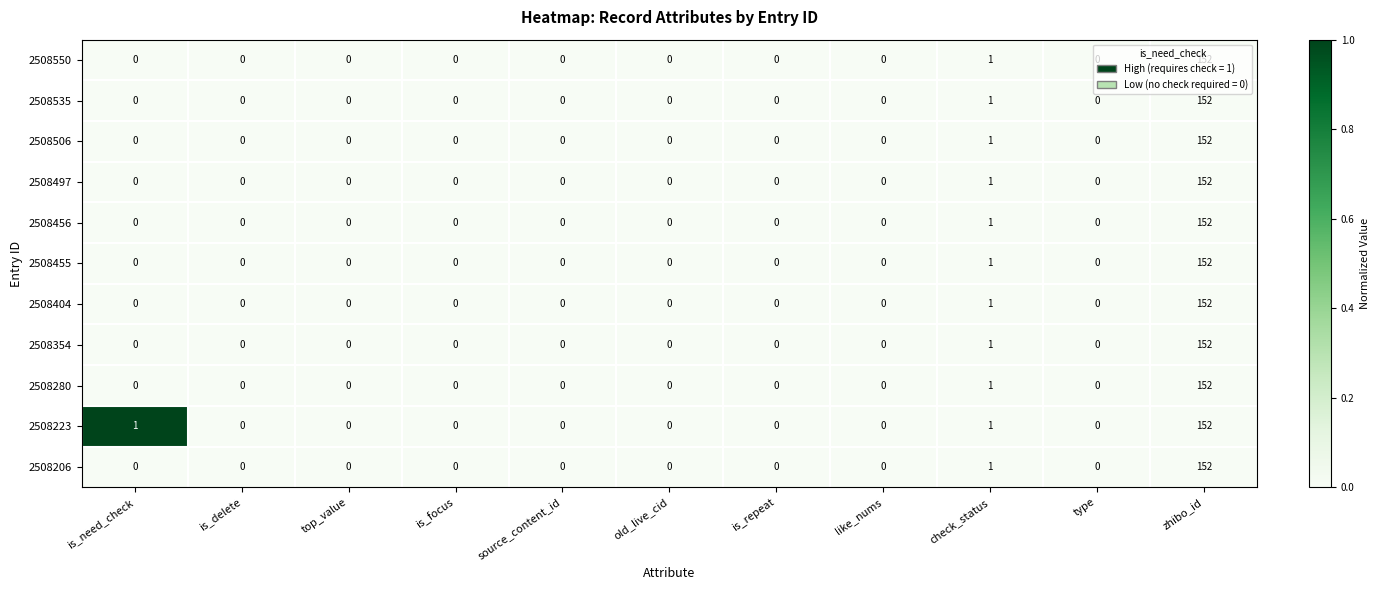

What is the greatest value displayed?

152